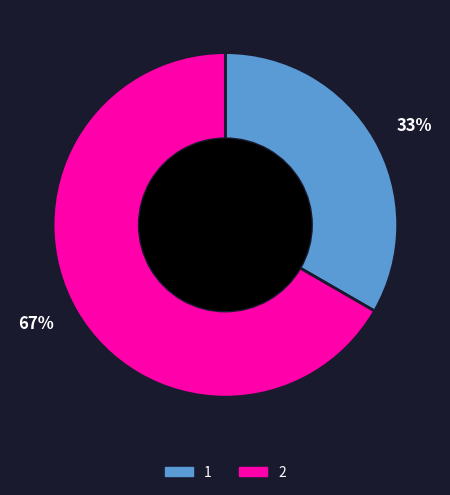

Rank the categories by value from highest to lowest.

67%, 33%